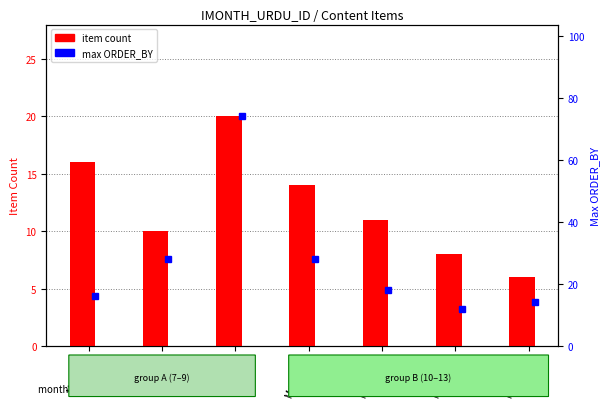

What is the value of the 3rd bar from the left?

20